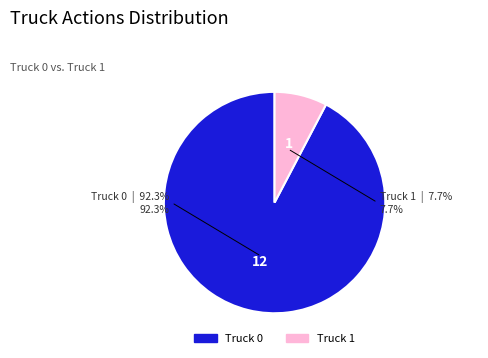

Which slice is the largest?

Truck 0